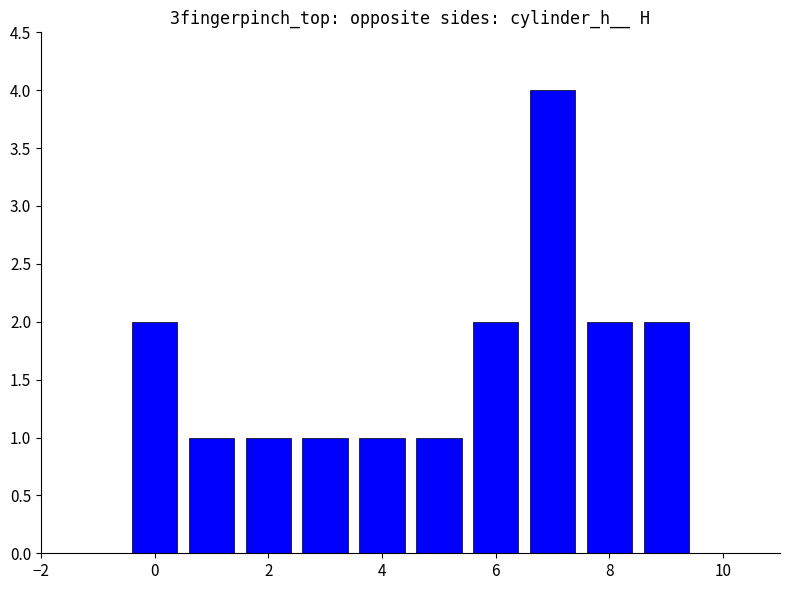

What is the difference between the maximum and minimum values?

3